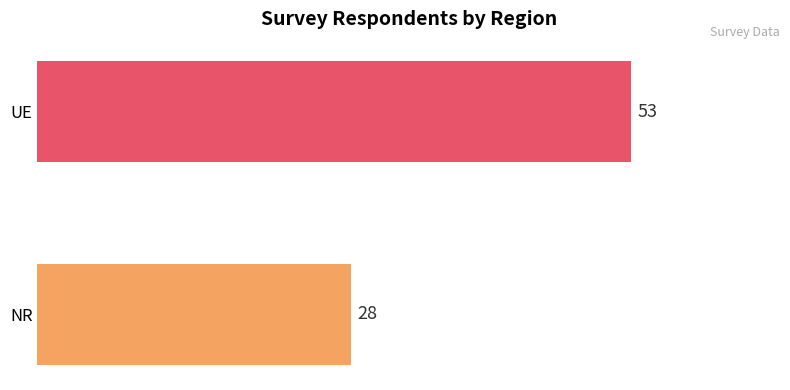

Count the values in the range 28 to 53.

2